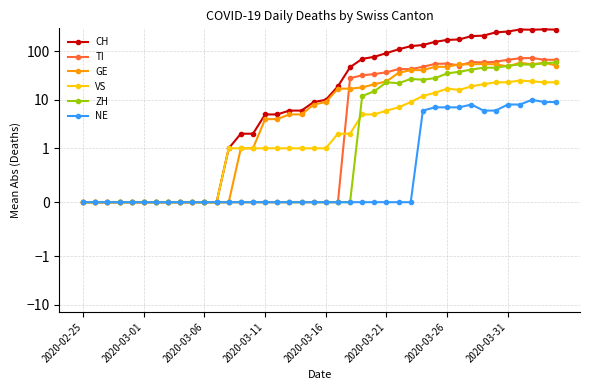

In ZH, how many points are lower than both neighbors (excluding endpoints)?

3